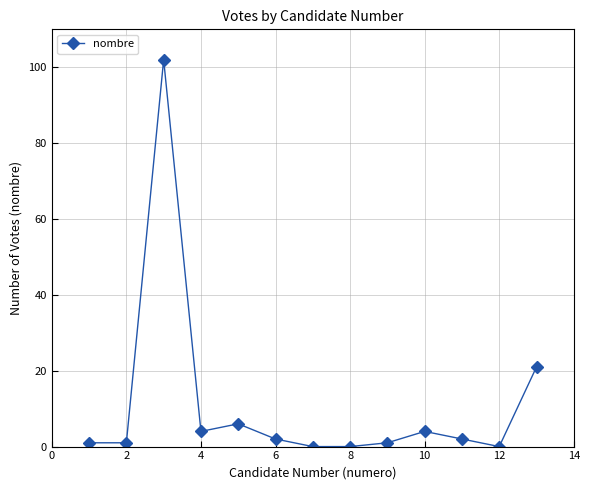

What is the difference between the maximum and minimum values?

102